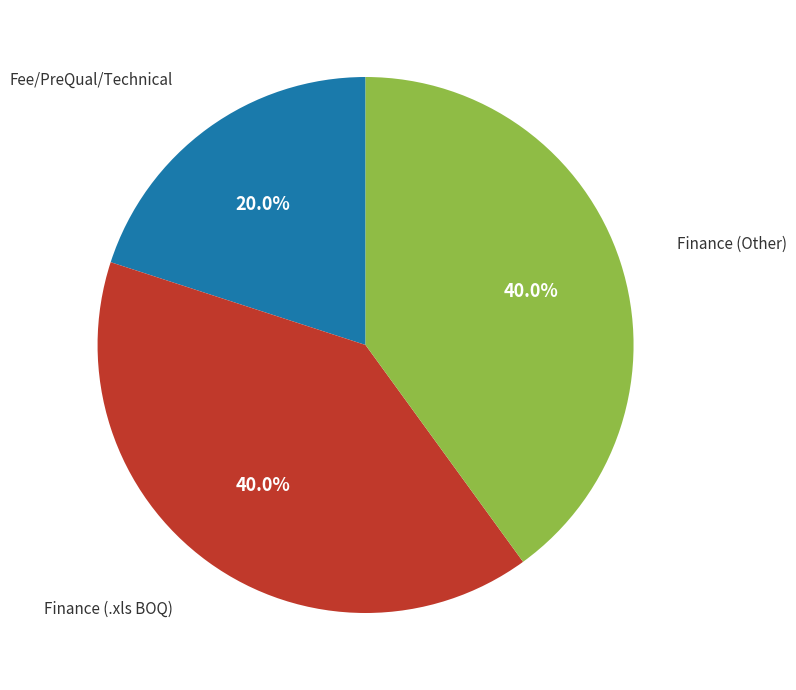

To the nearest percent, what is the difference between the largest and smallest slice percentages?

20%